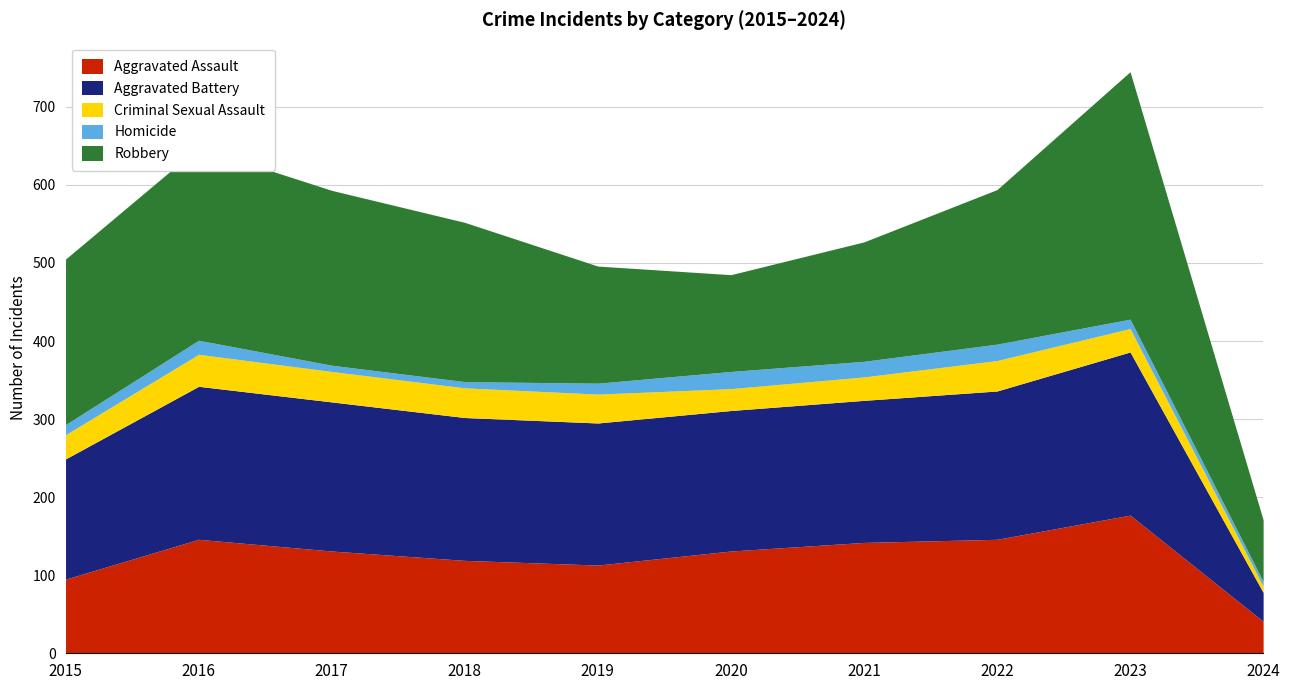

Count the number of data series in this chart.

5